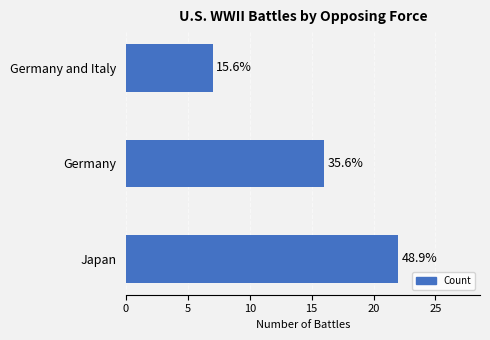

Are the bars grouped side by side (vs. stacked)?

No